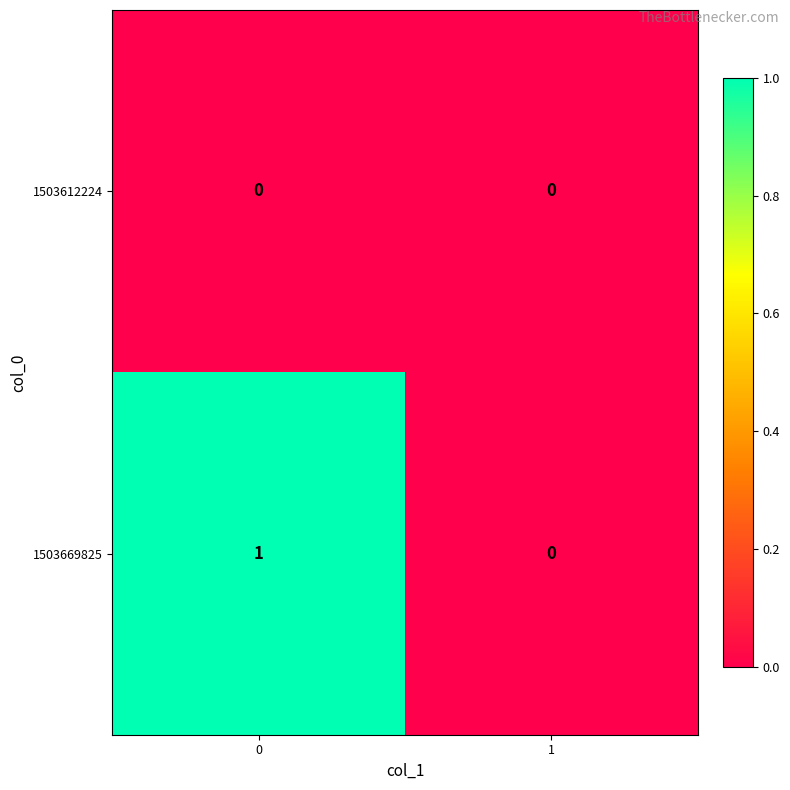

What is the spread (max minus min) of values at 0?

1